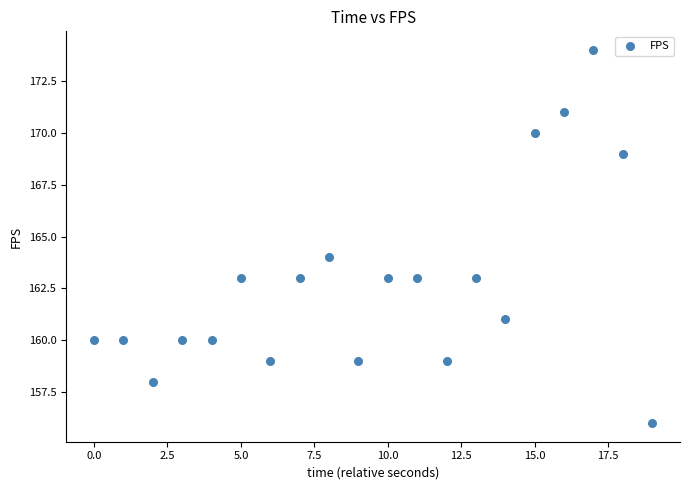

What is the range of Y values (max minus min)?

18